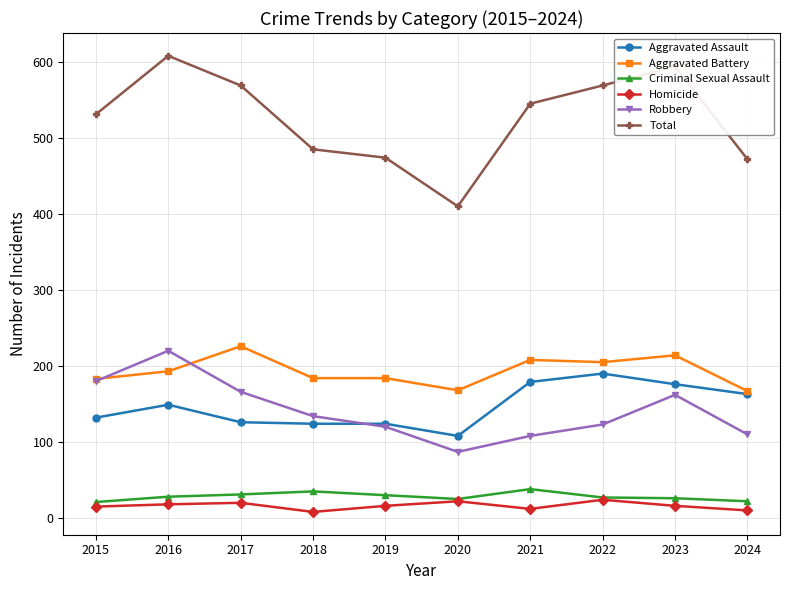

The value of Aggravated Battery at 2016 is 306. True or false?

False